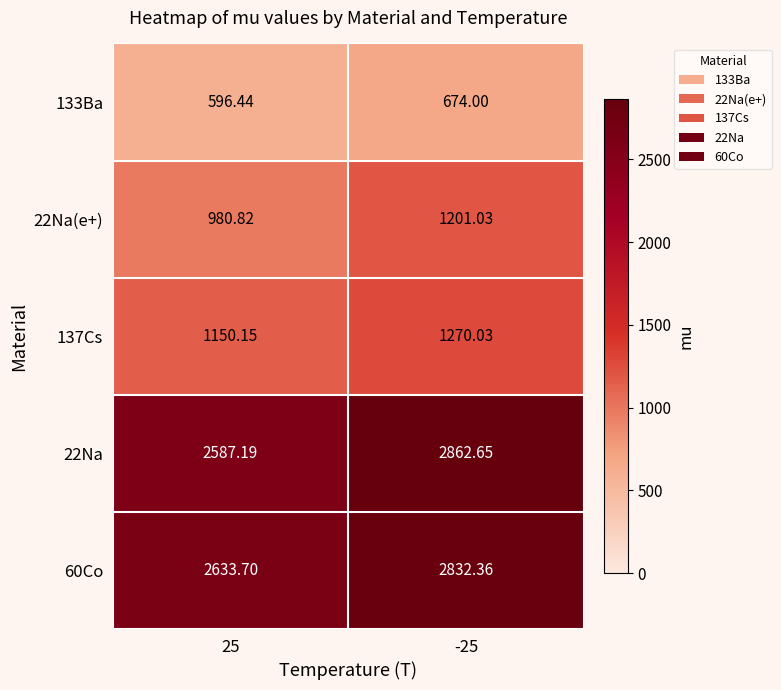

Is the value of 133Ba at -25 greater than the value of 137Cs at -25?

No